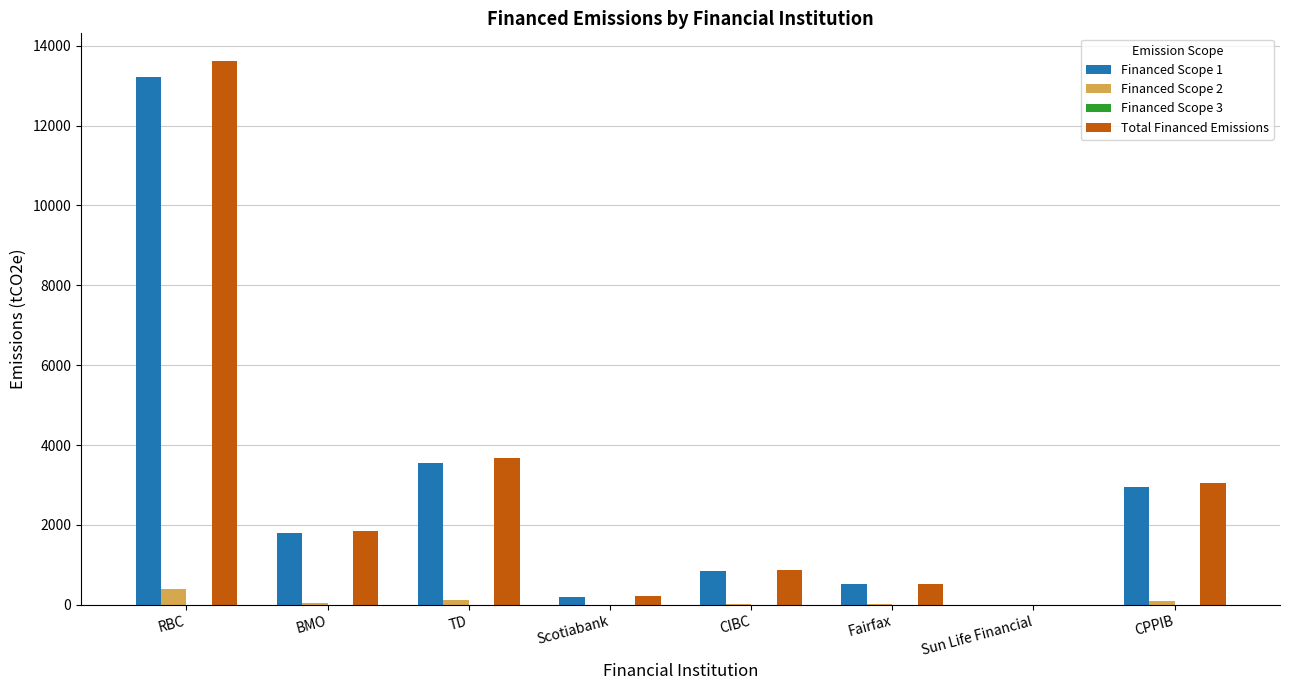

Which series changed the most between RBC and TD?

Total Financed Emissions